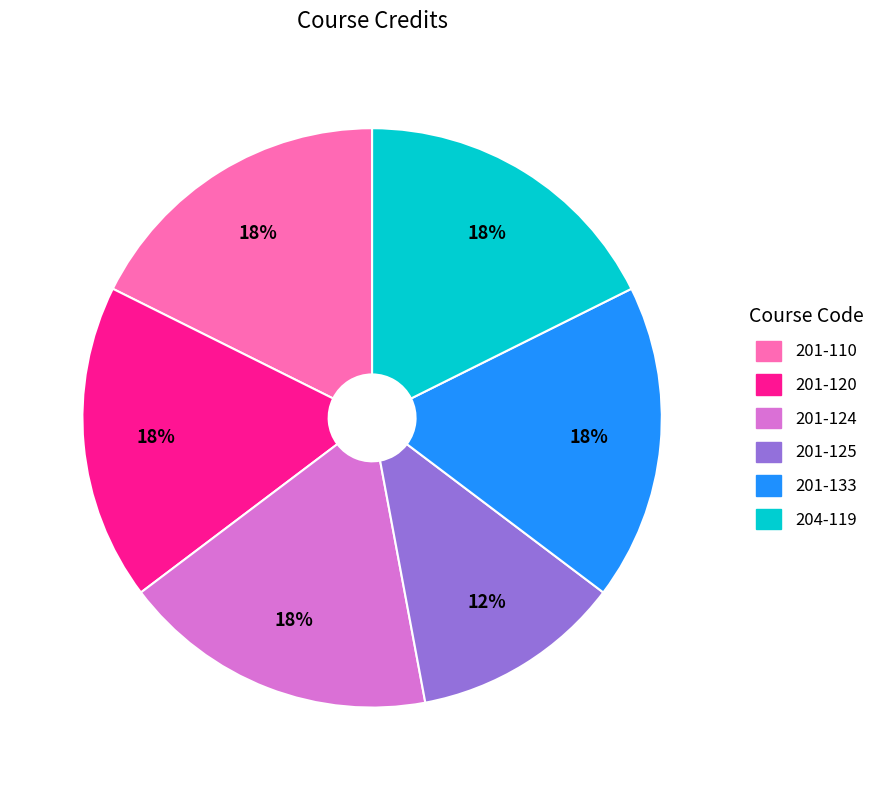

Combined, do 201-133 and 204-119 account for over 50%?

No